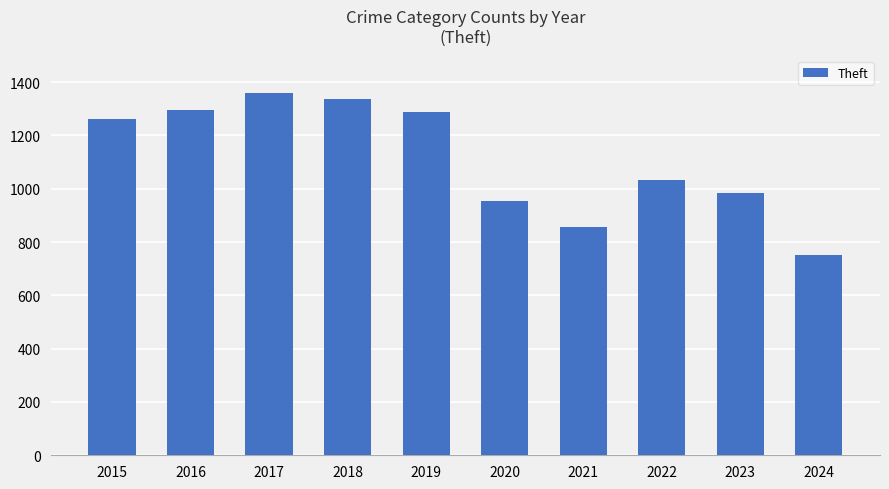

At which label is the value closest to 1054?

2022